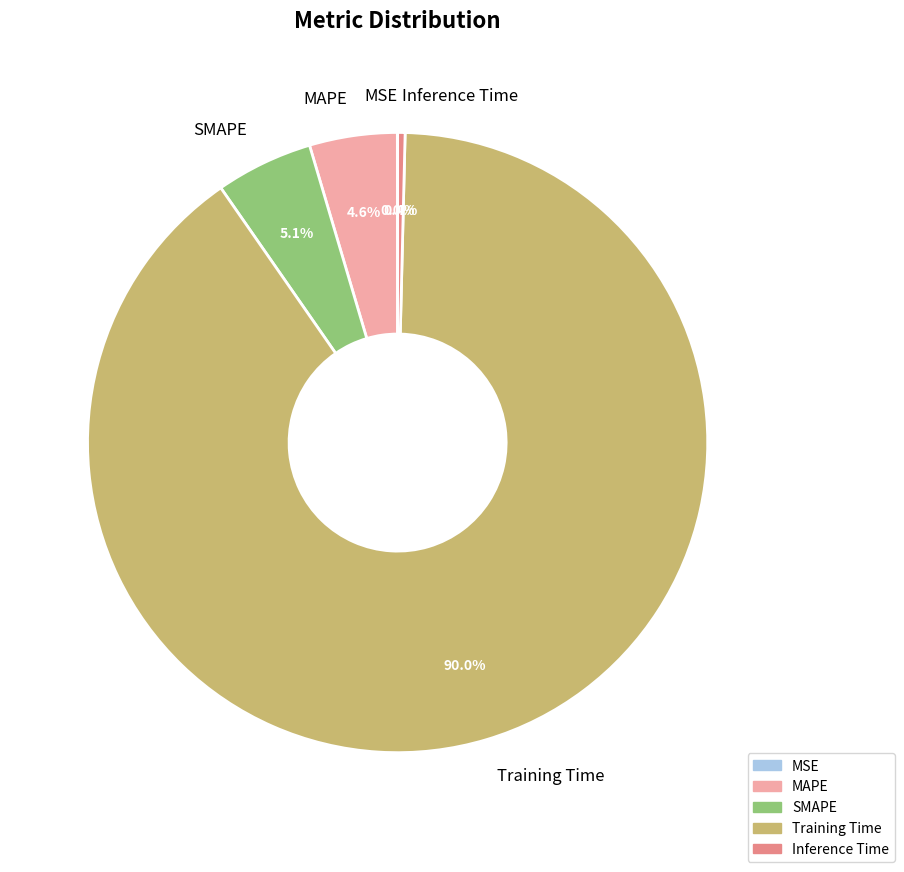

Combined, what portion of the pie is MAPE and Inference Time?

5.0%